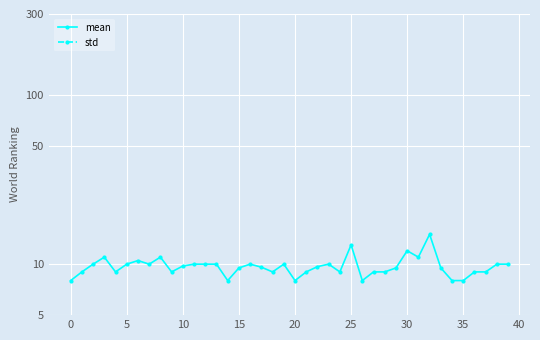

Is it true that mean equals 15.0 at 32?

True